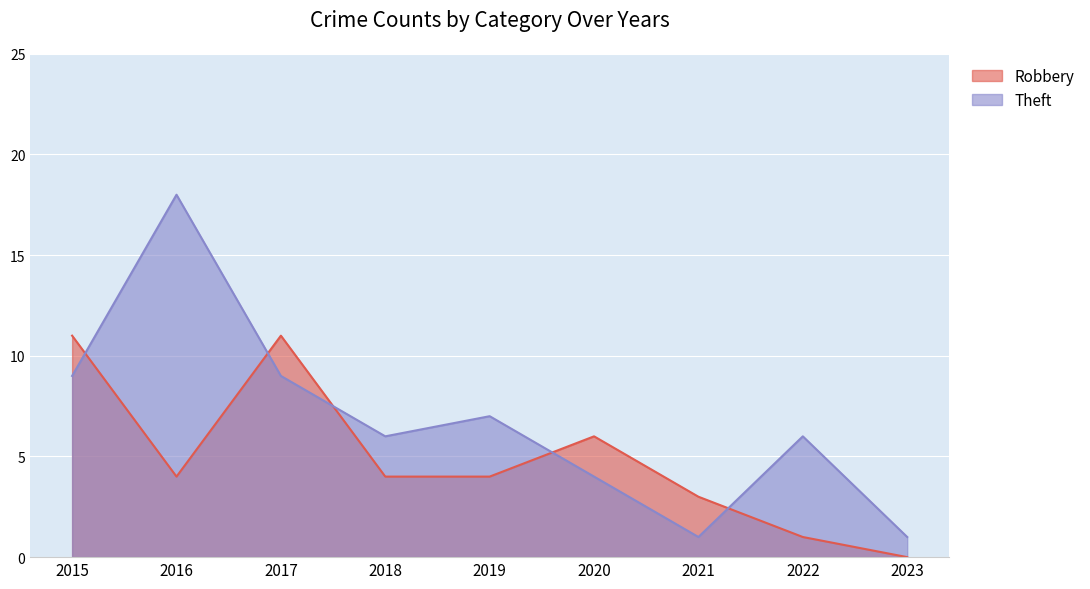

At how many categories does at least one series exceed 15?

1